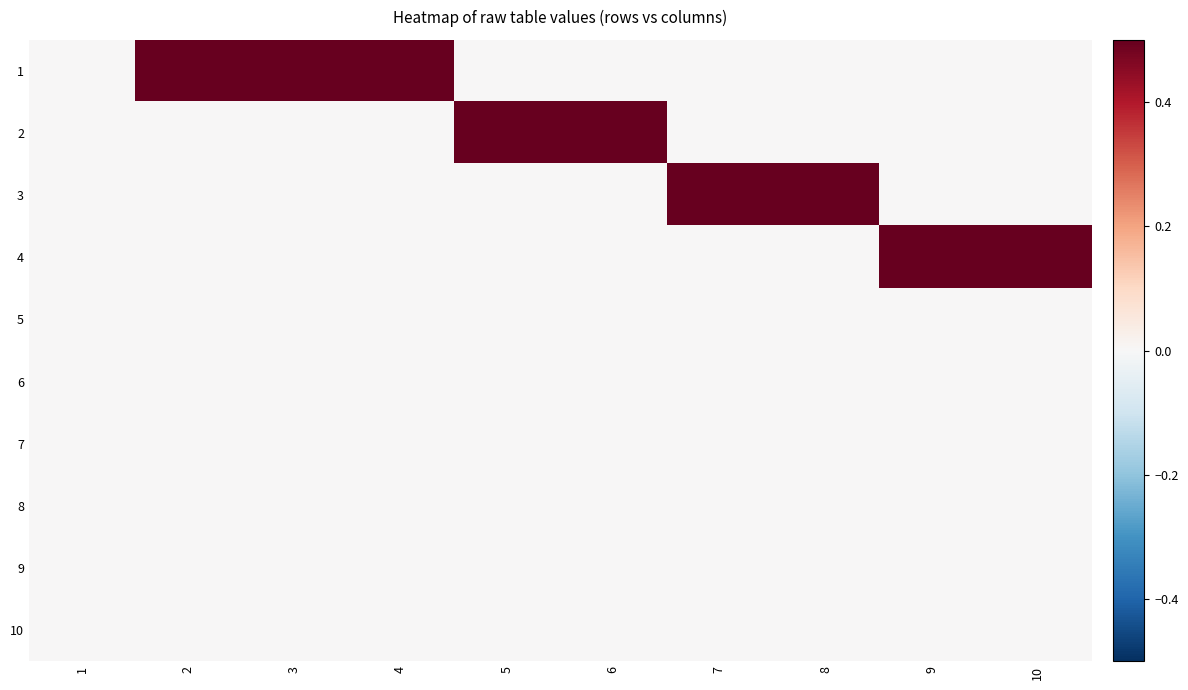

What is the maximum value shown in the chart?

1